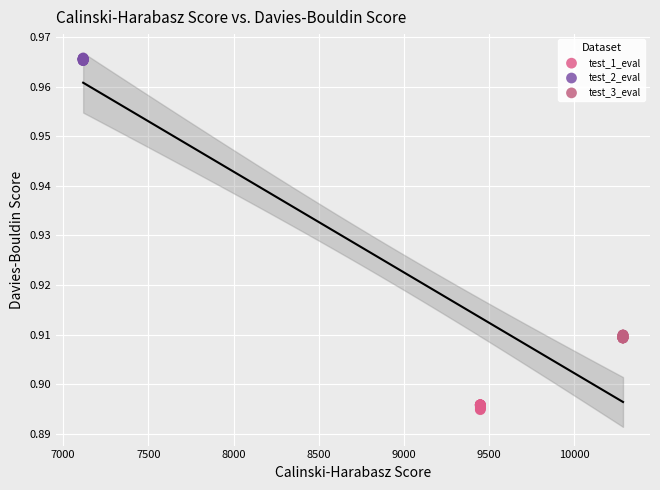

Which series contains the highest Y value?

test_2_eval